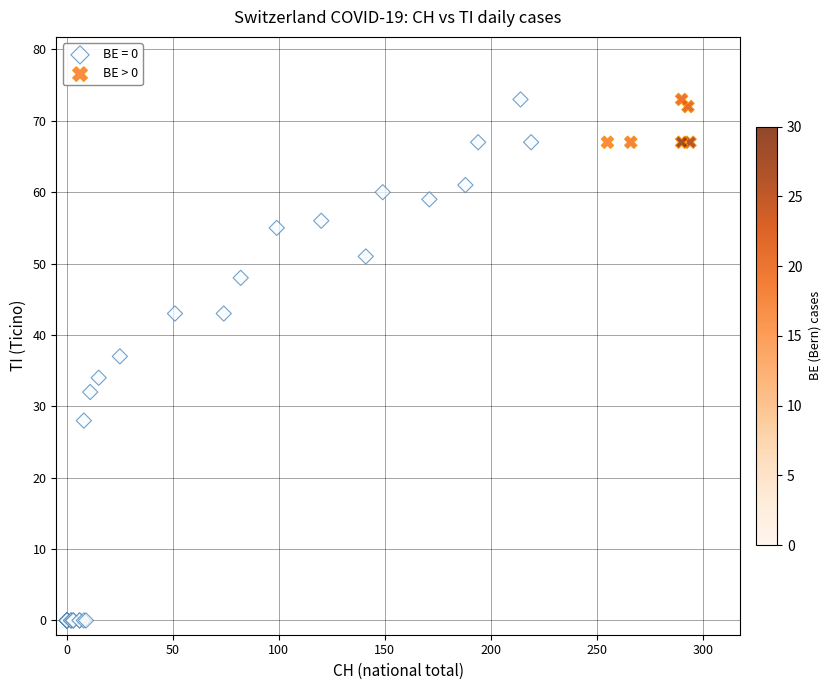

Which series has the largest Y range (max minus min)?

BE = 0